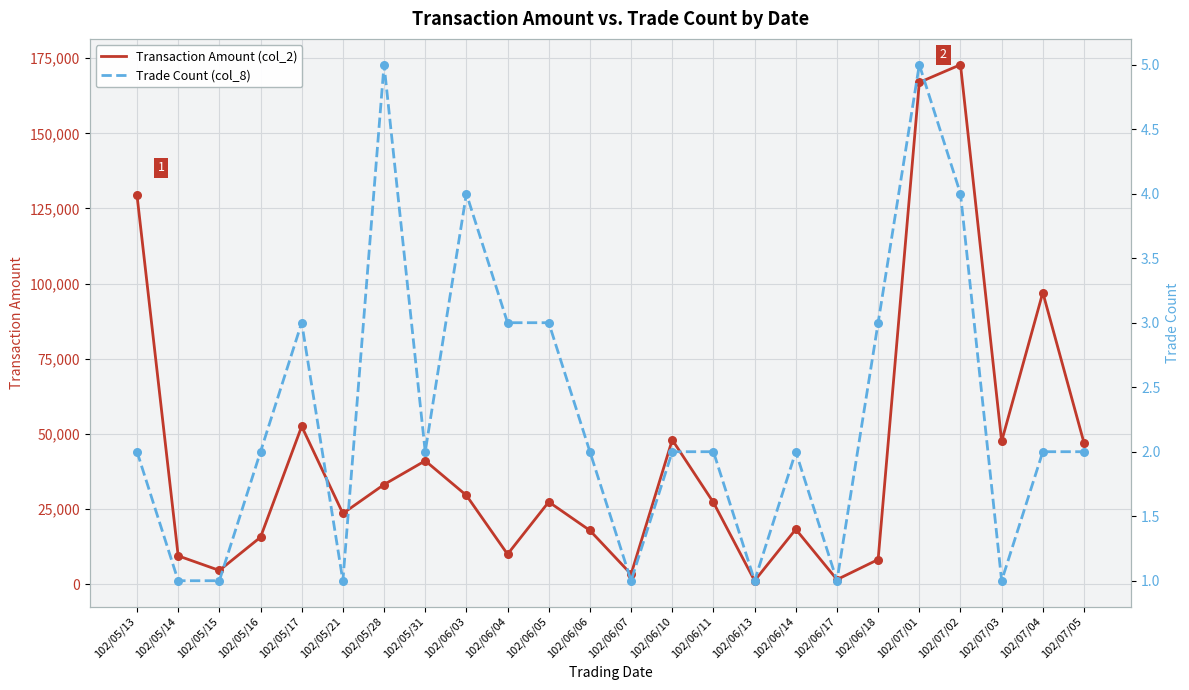

Which series reaches the maximum Y coordinate?

Transaction Amount (col_2)